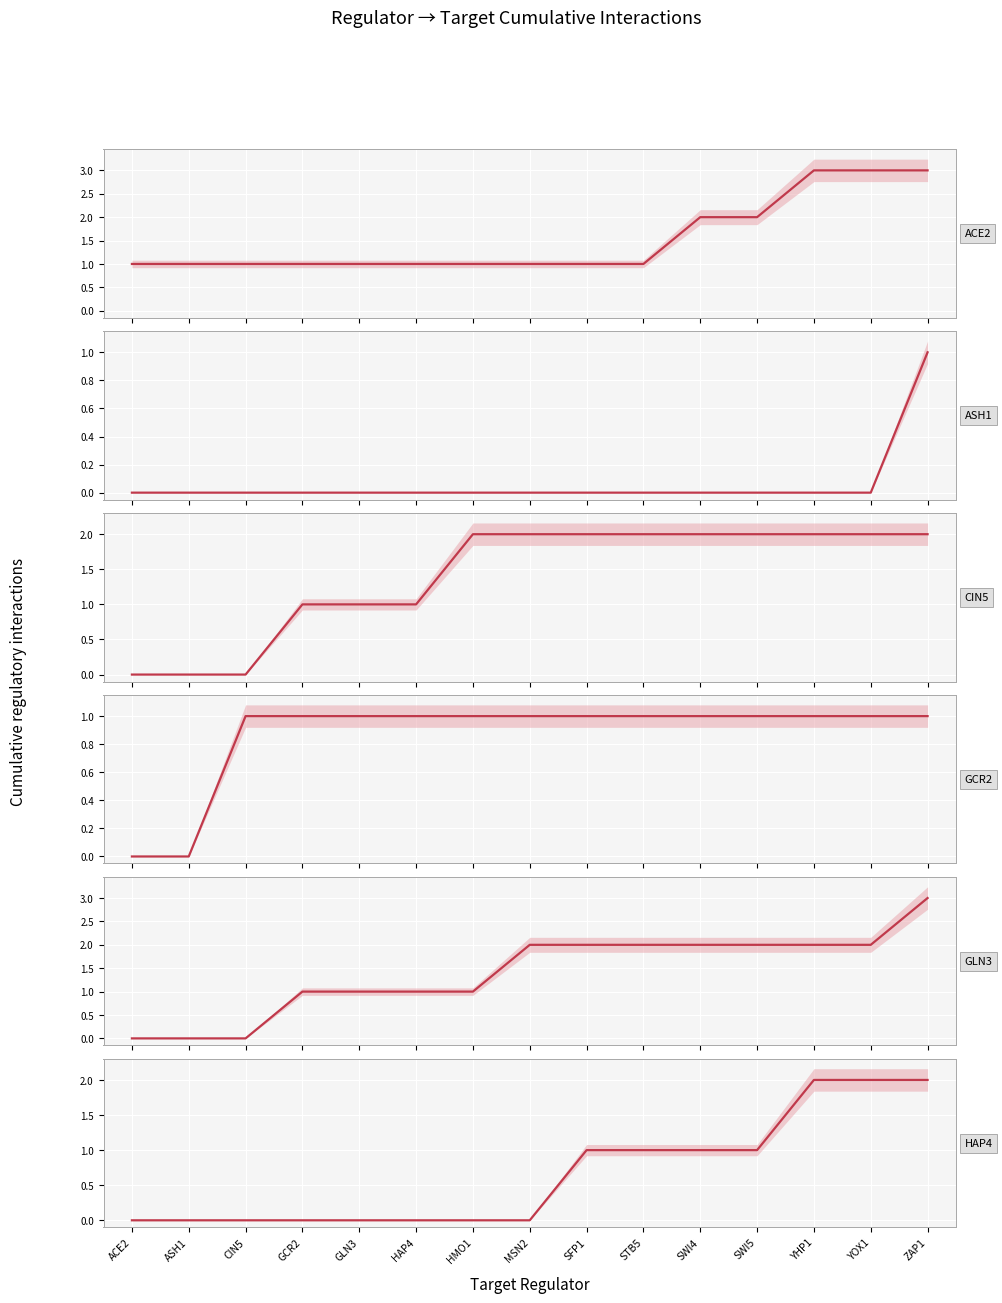

What is the total value across all series at CIN5?

2